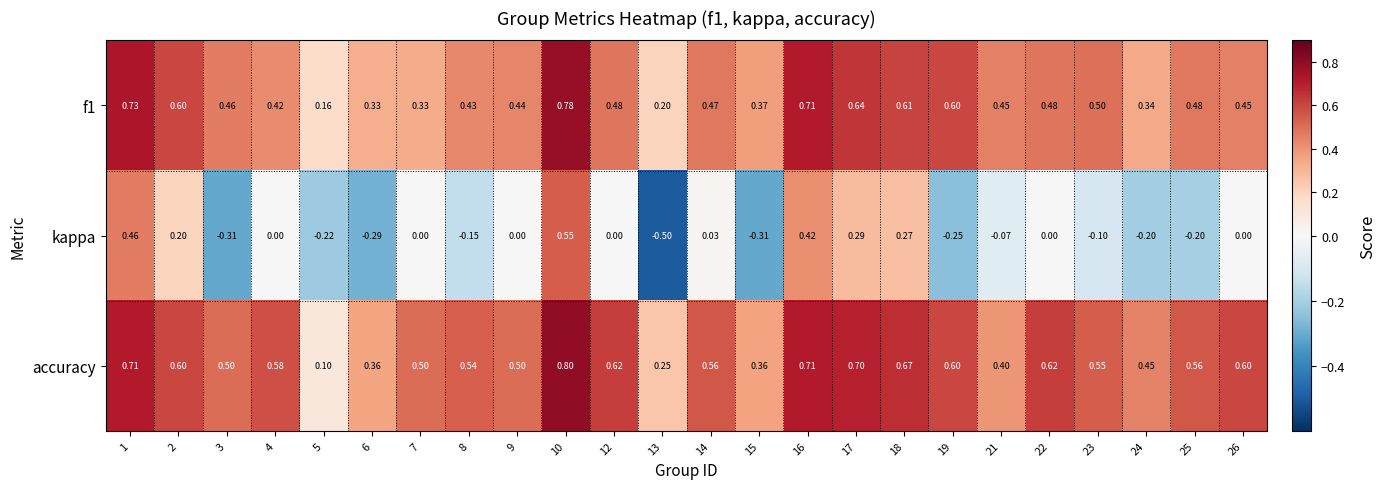

Which series changed the most between 19 and 23?

kappa